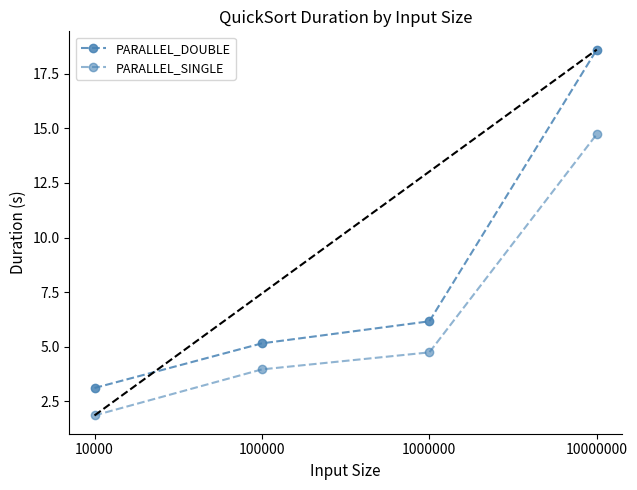

How many data points in PARALLEL_DOUBLE are above 6?

2